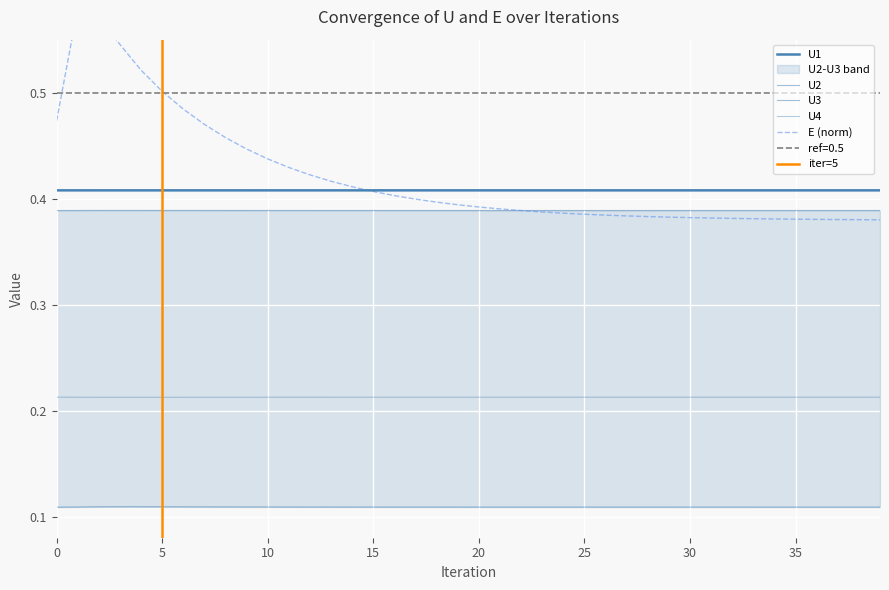

List the series in order of their peak value, lowest first.

U2, U4, U3, U1, E